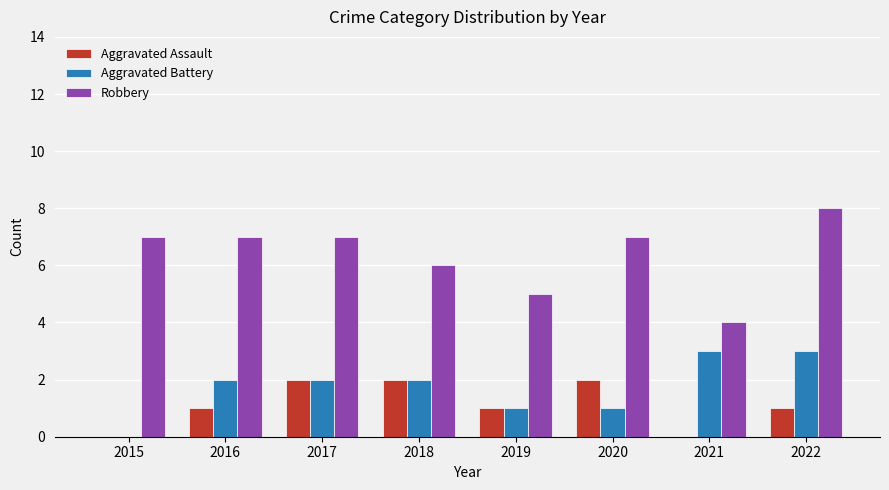

True or false: Aggravated Assault has a value of -1 at 2021.

False